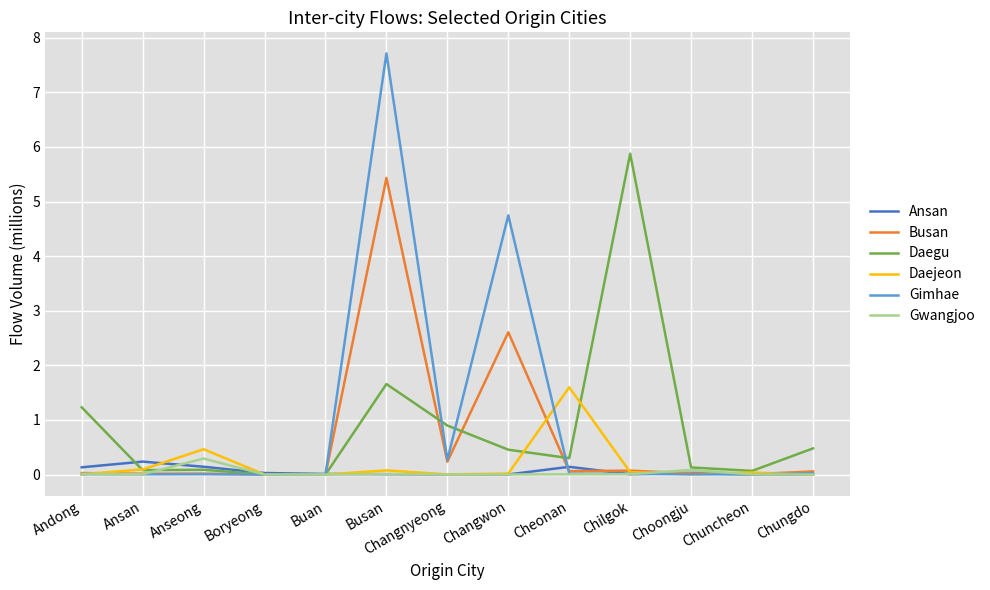

At which category does the chart reach its peak across all series?

Busan